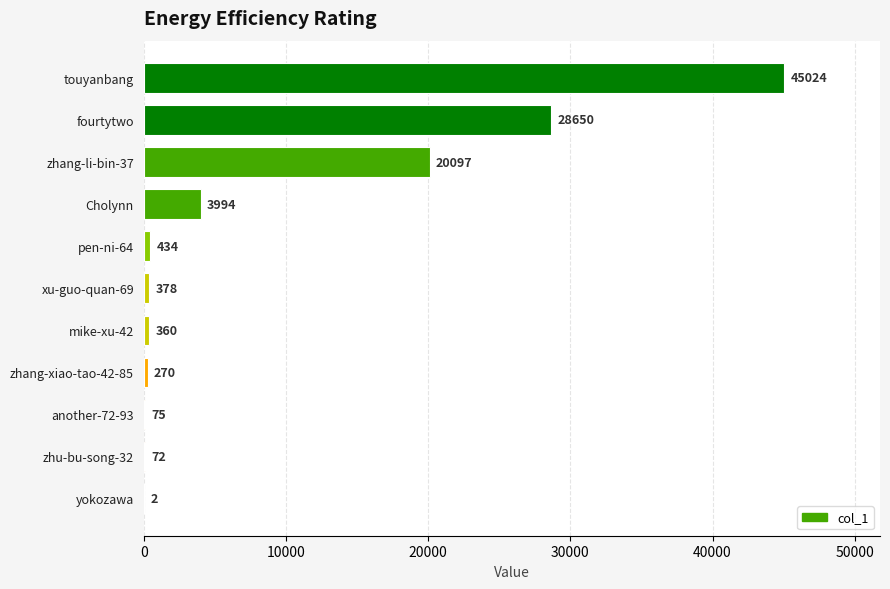

What is the greatest value displayed?

45024